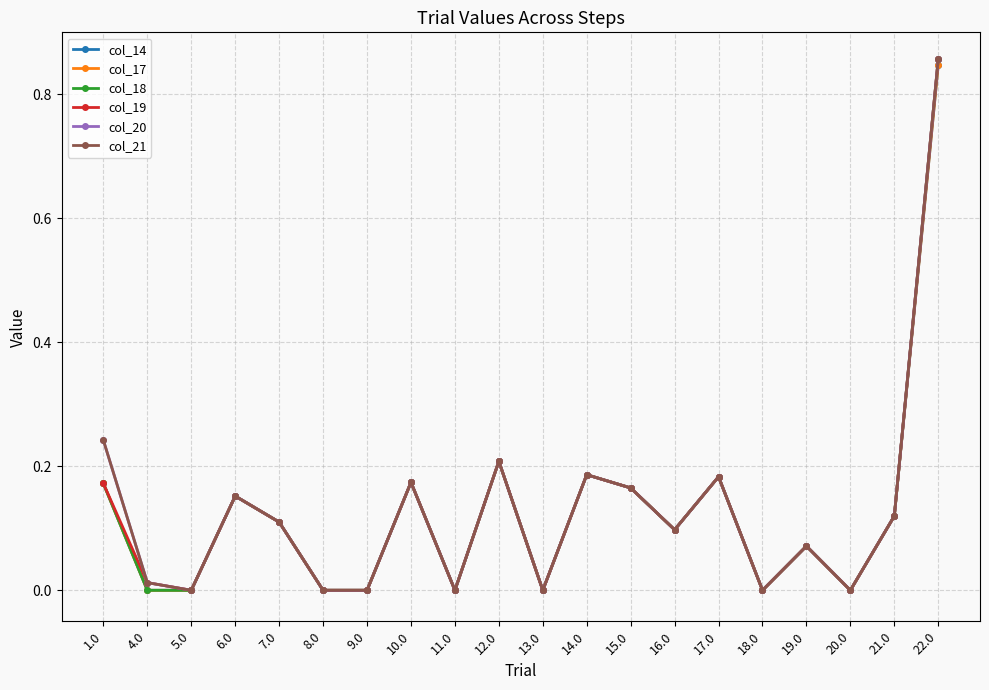

Is this an area chart (filled region under the line)?

No